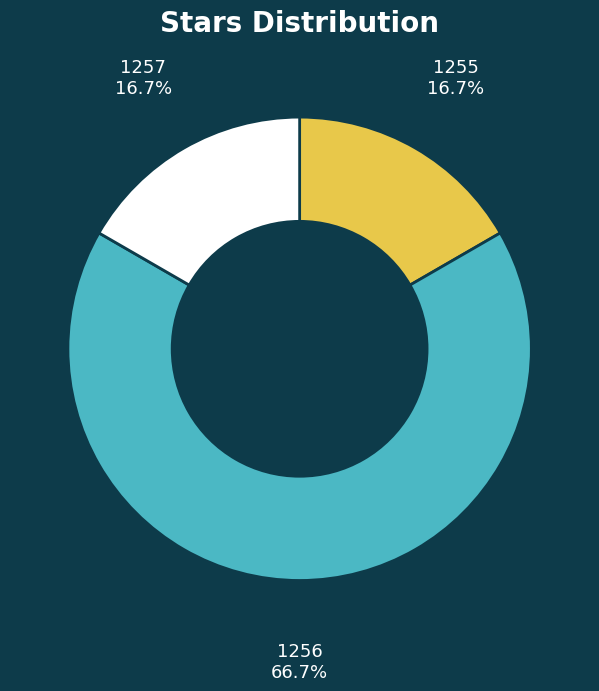

Which slice is the largest?

1256